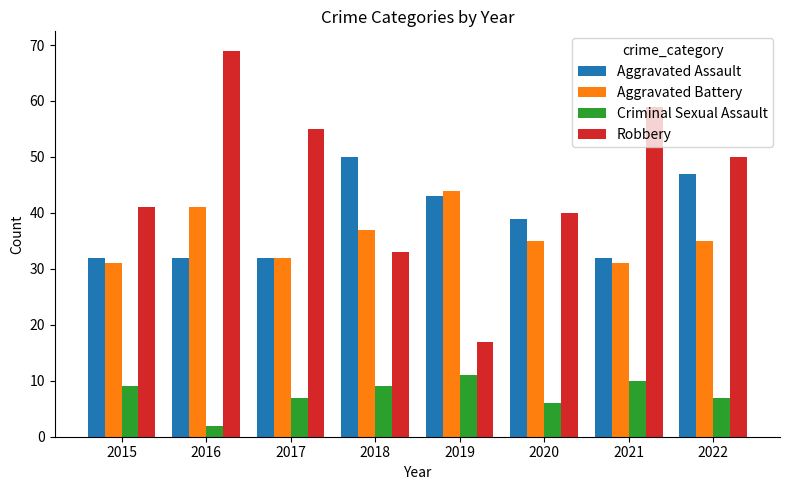

The Robbery series shows 50 at 2022. True or false?

True